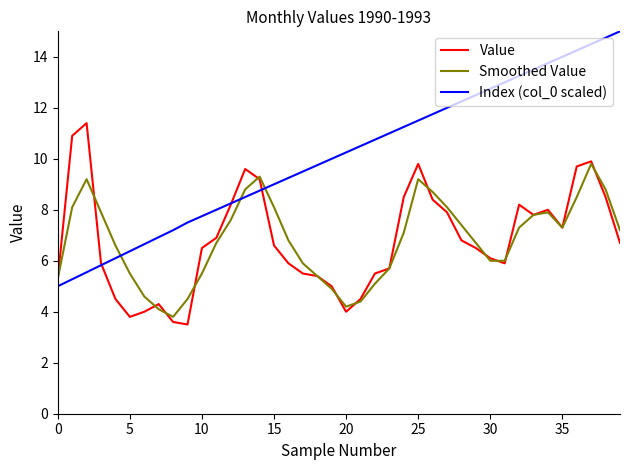

Which series ends up on top after the final intersection of Value and Index (col_0 scaled)?

Index (col_0 scaled)